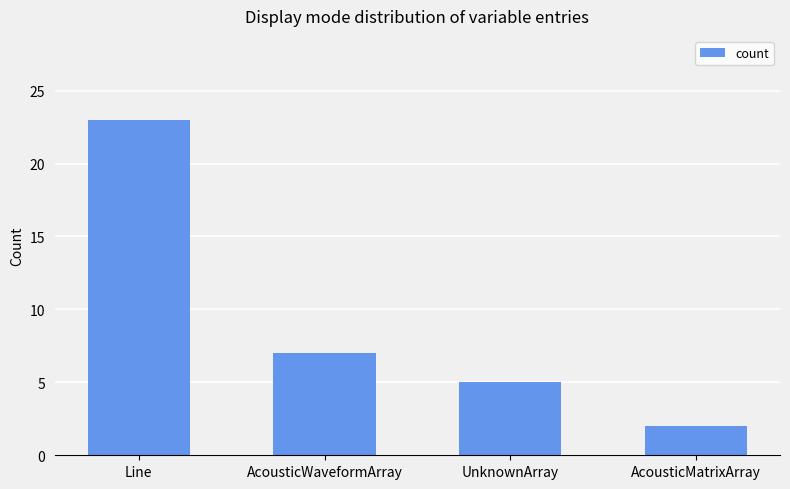

Rank the categories by value from highest to lowest.

Line, AcousticWaveformArray, UnknownArray, AcousticMatrixArray